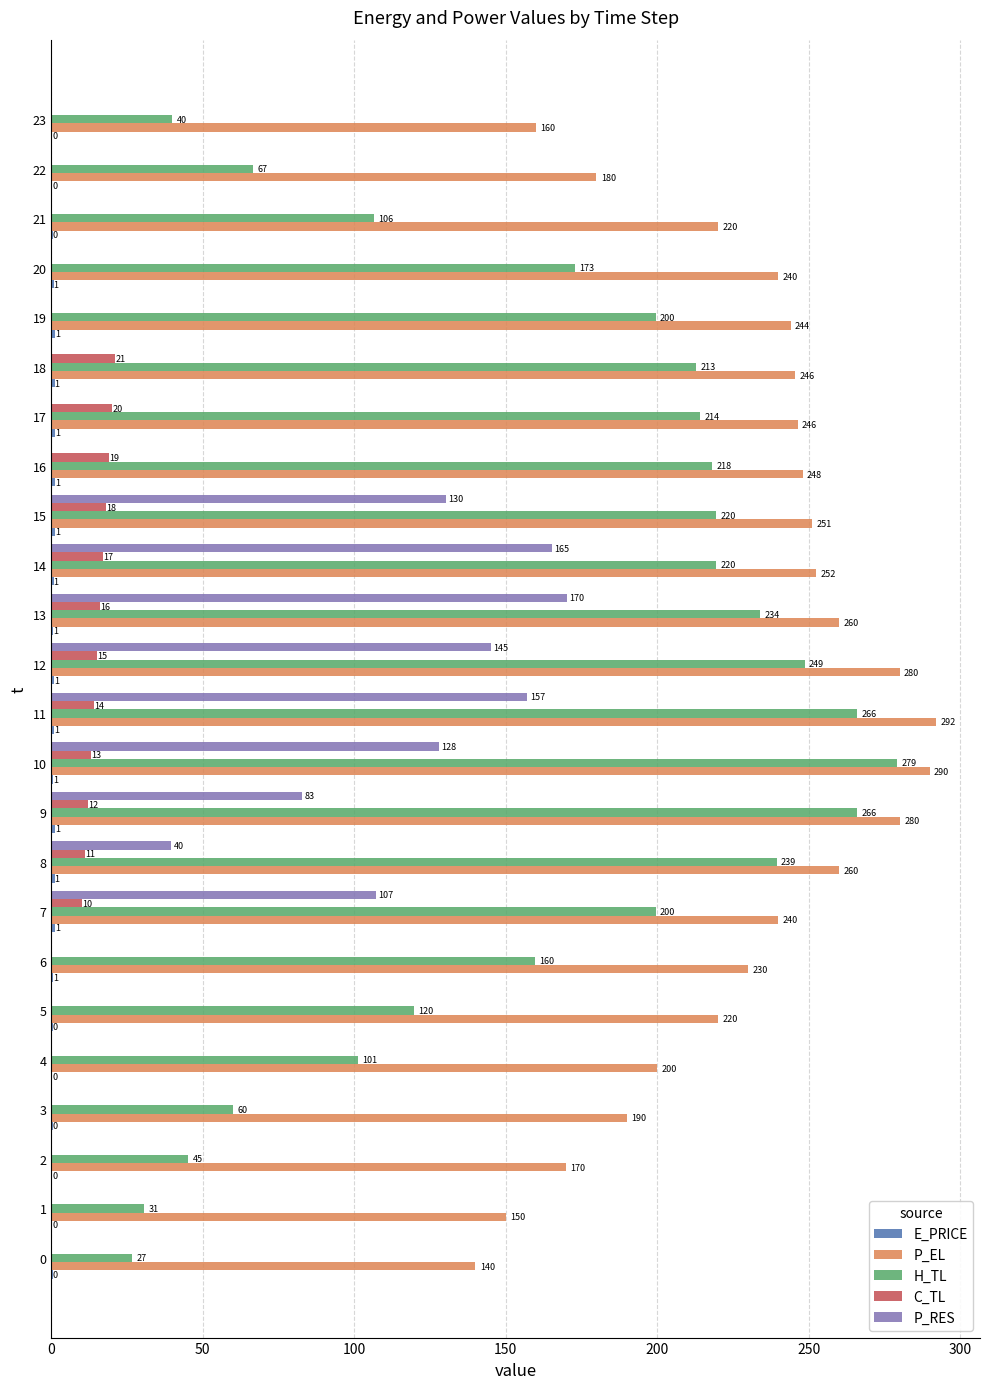

Is the value of P_EL at 4 greater than the value of C_TL at 7?

Yes